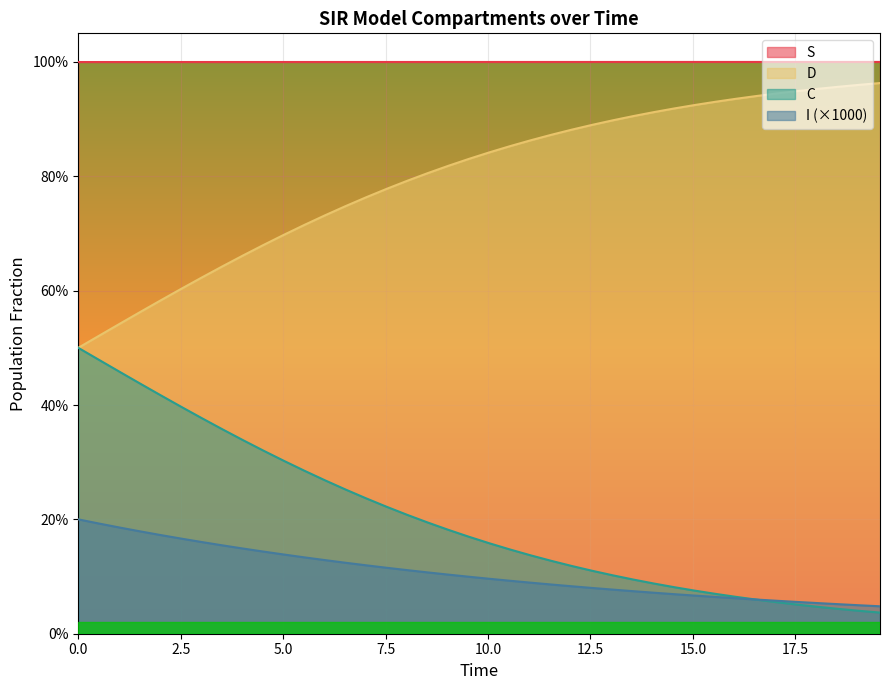

Does the chart display data point markers on the line(s)?

No